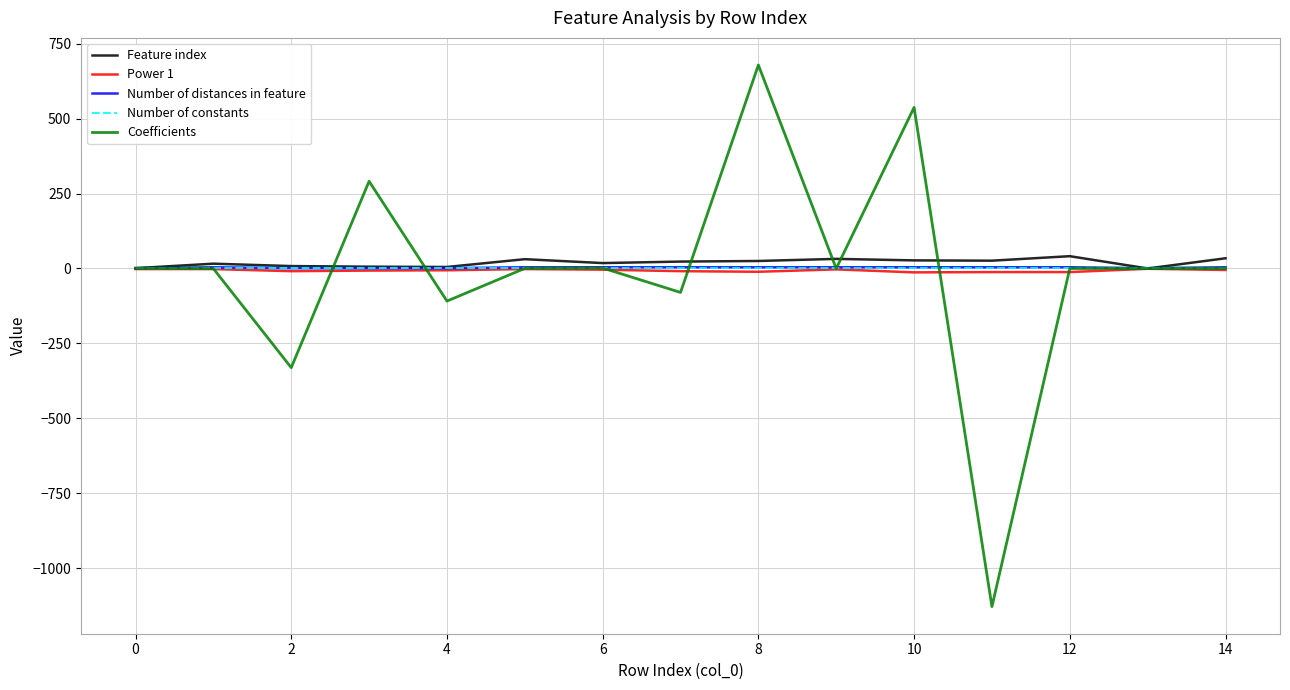

What is the maximum value shown in the chart?

679.0